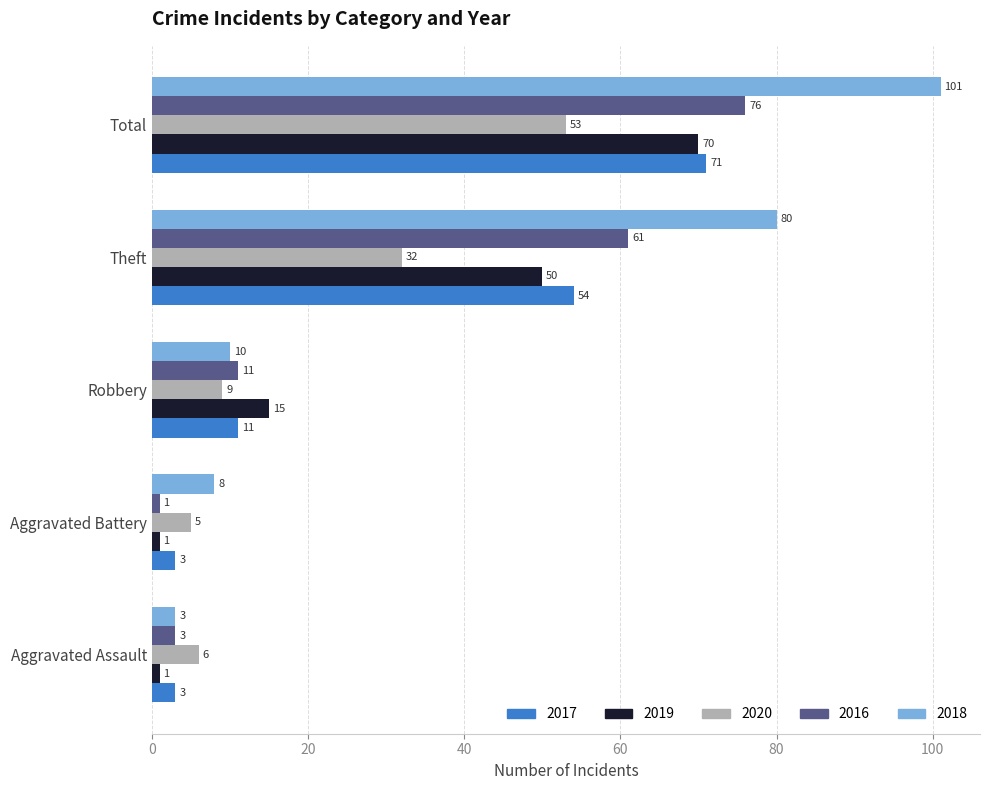

At which label is 2019 closest to 35?

Theft